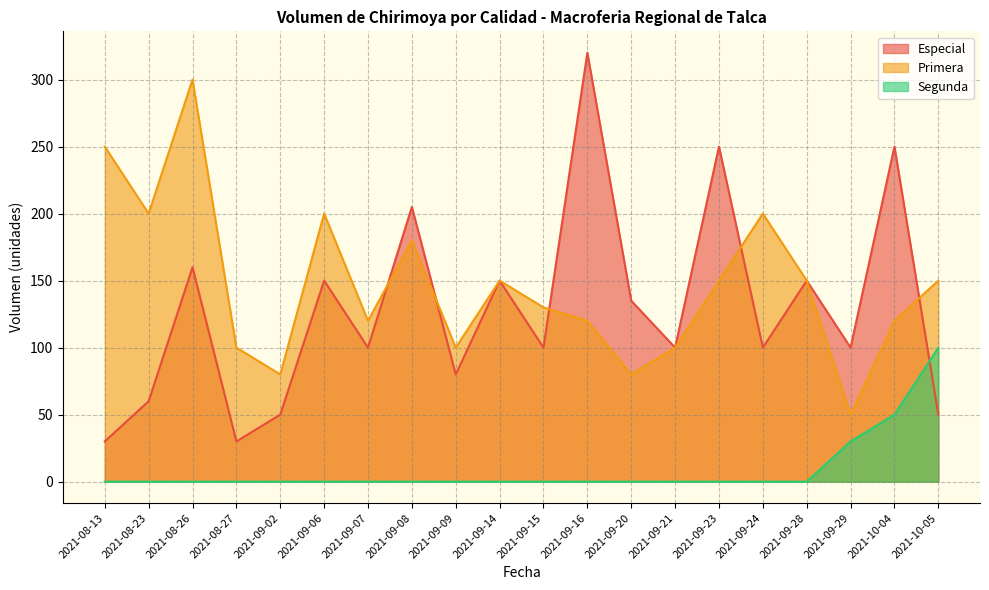

What position from the left is 2021-08-23?

2